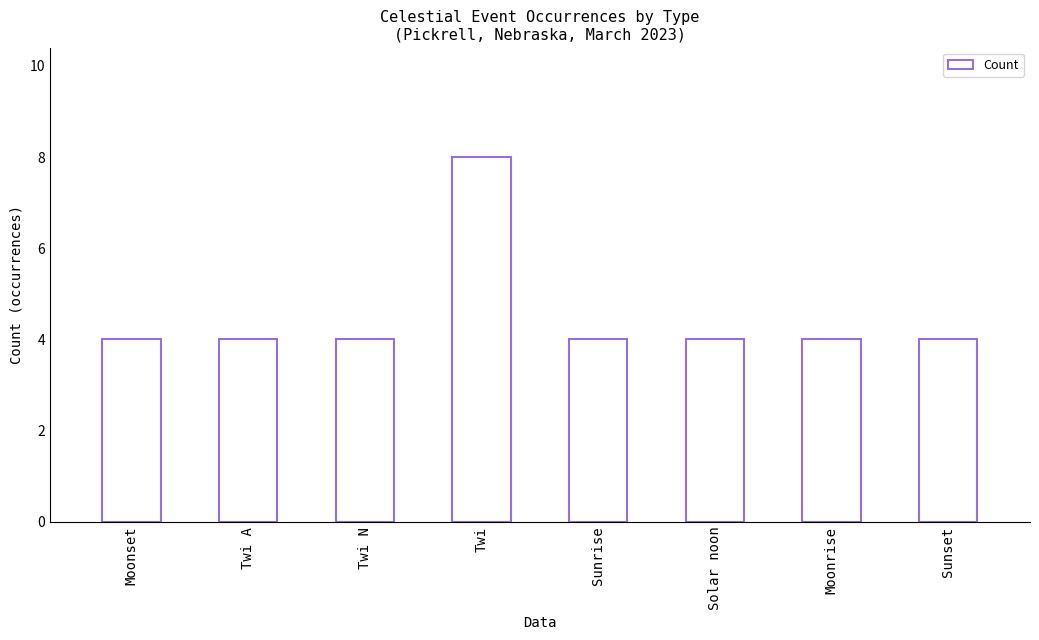

The chart shows a value of 3 at Sunrise. True or false?

False